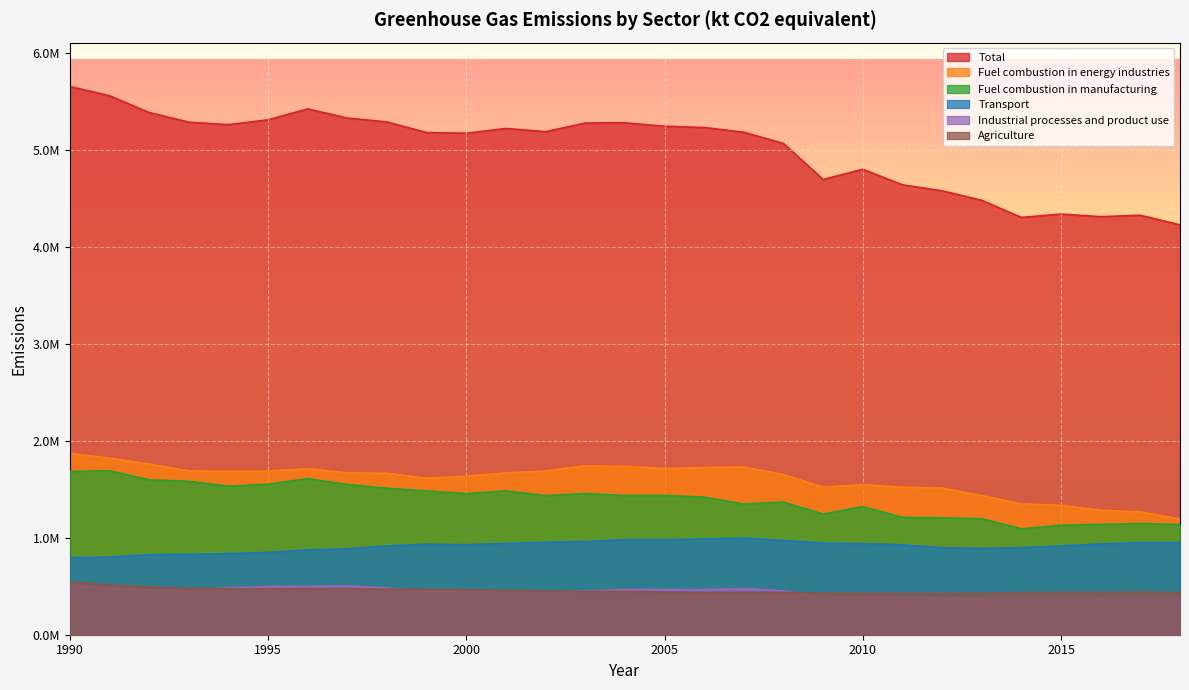

Which category has the lowest value across all series?

2018